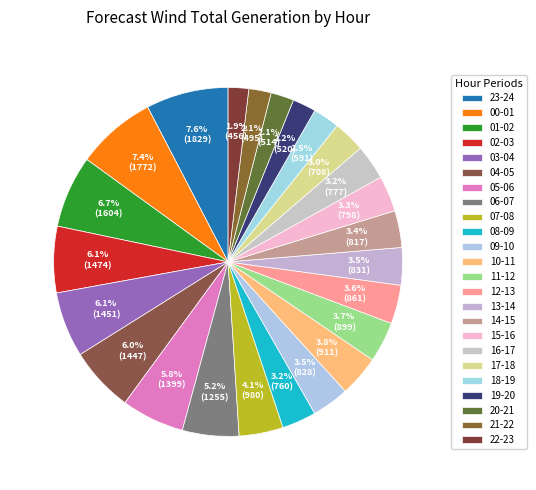

Count the number of slices in the pie.

24